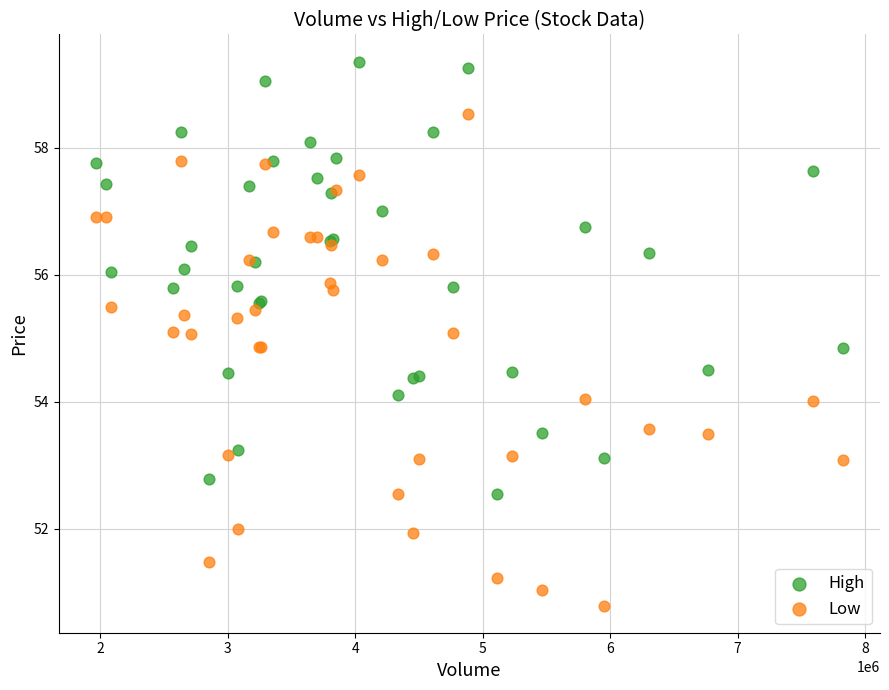

What is the X range (max minus min) for the scatter plot?

5856200.0